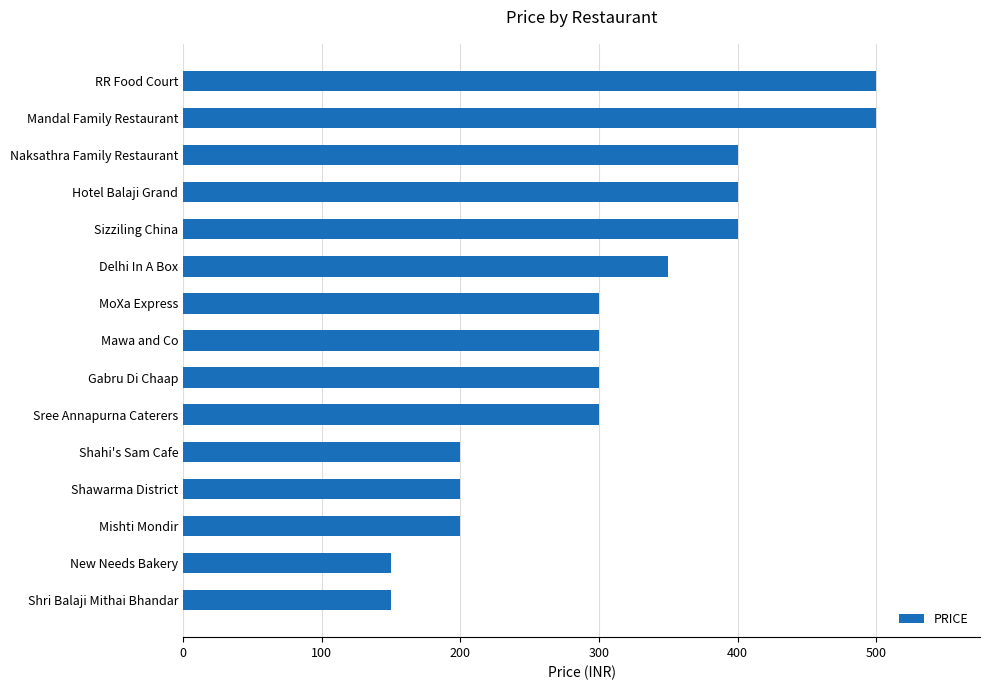

The value at MoXa Express is 300. True or false?

True